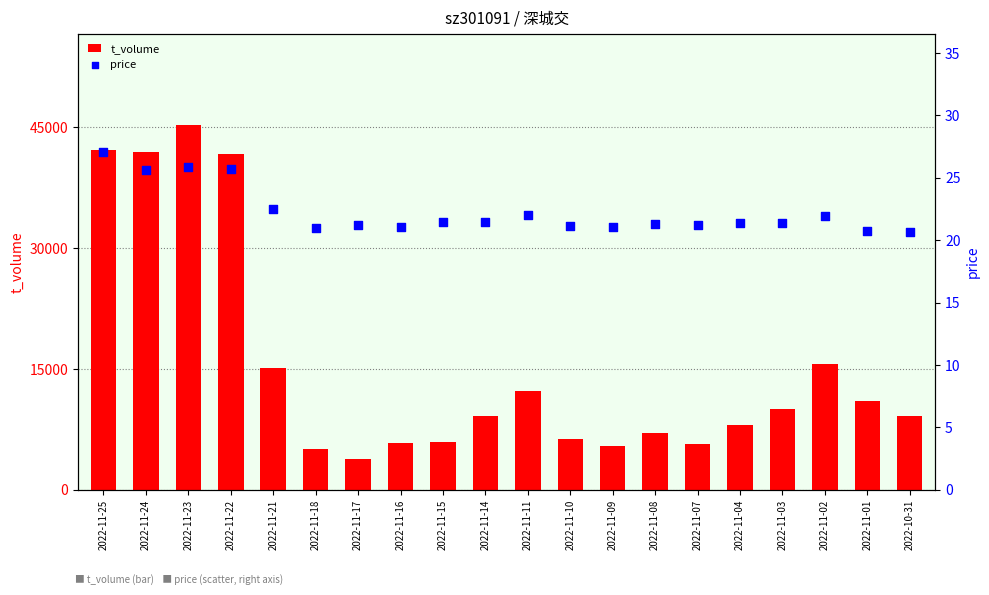

Is the value of t_volume at 2022-11-01 greater than the value of price at 2022-11-01?

Yes